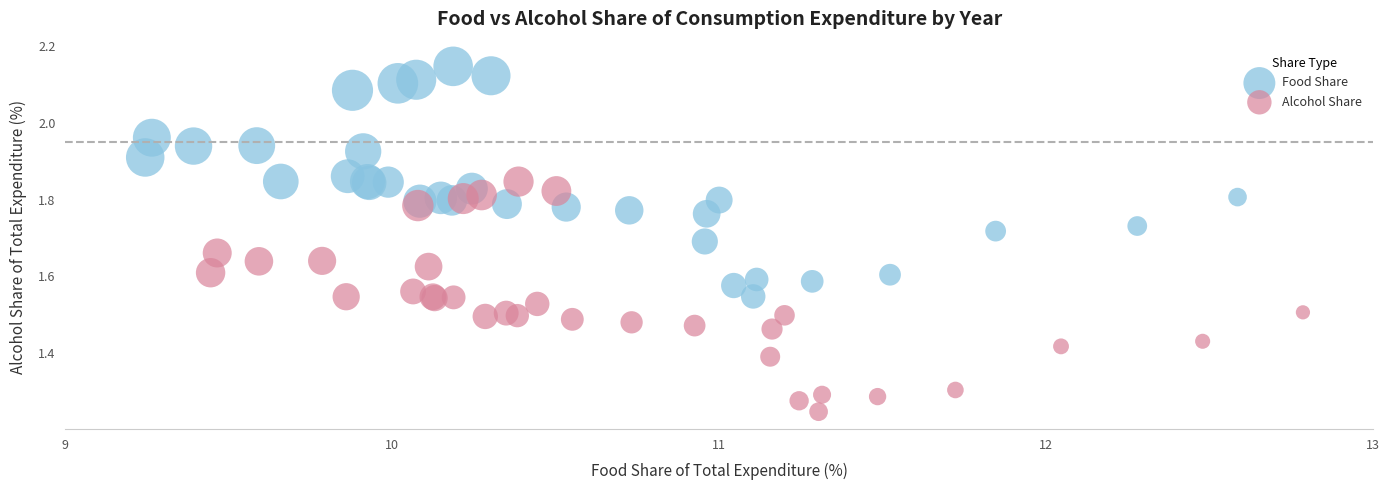

Which series contains the lowest Y value?

Alcohol Share